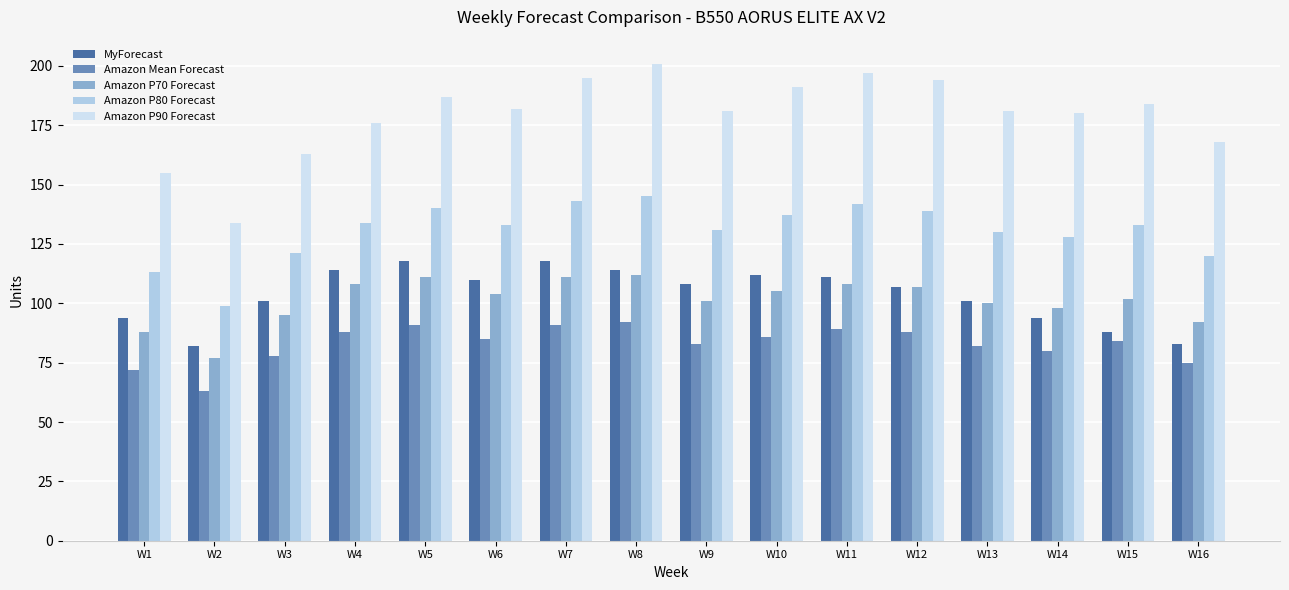

What is the difference between the maximum and minimum values in the Amazon Mean Forecast series?

29